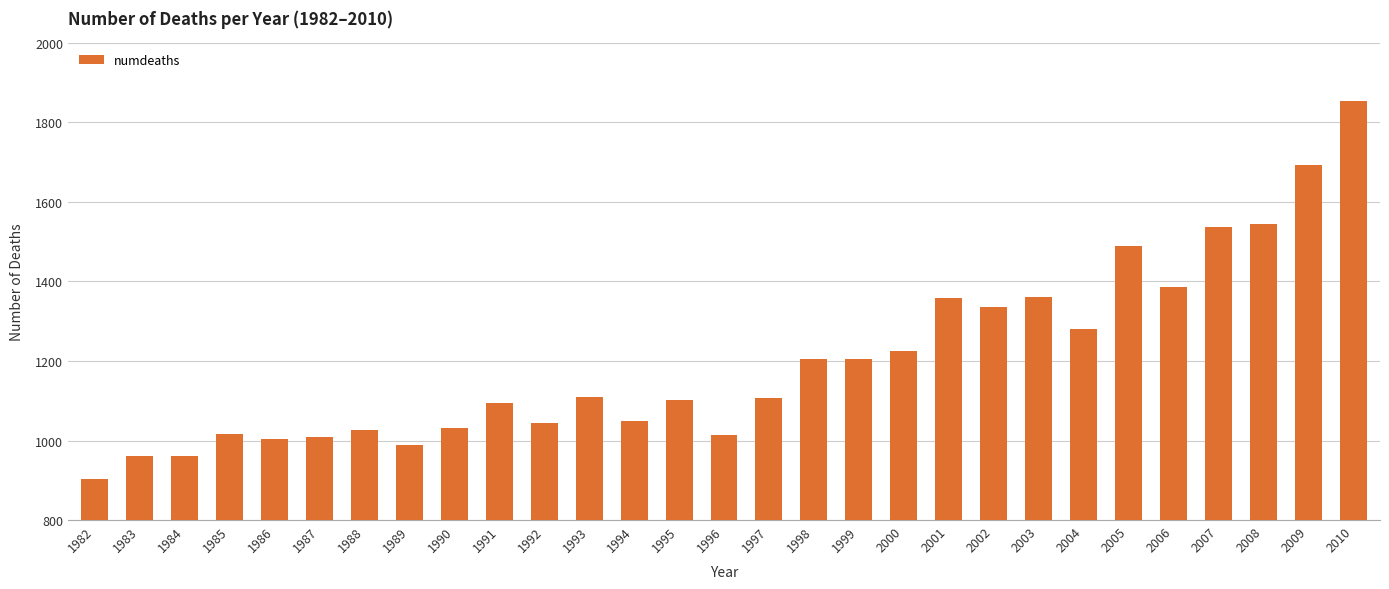

What is the value of the 4th bar from the left?

1017